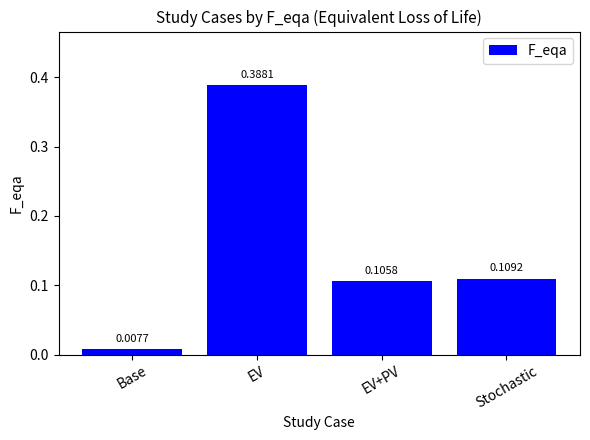

What is the change in value from EV to Stochastic?

-0.3